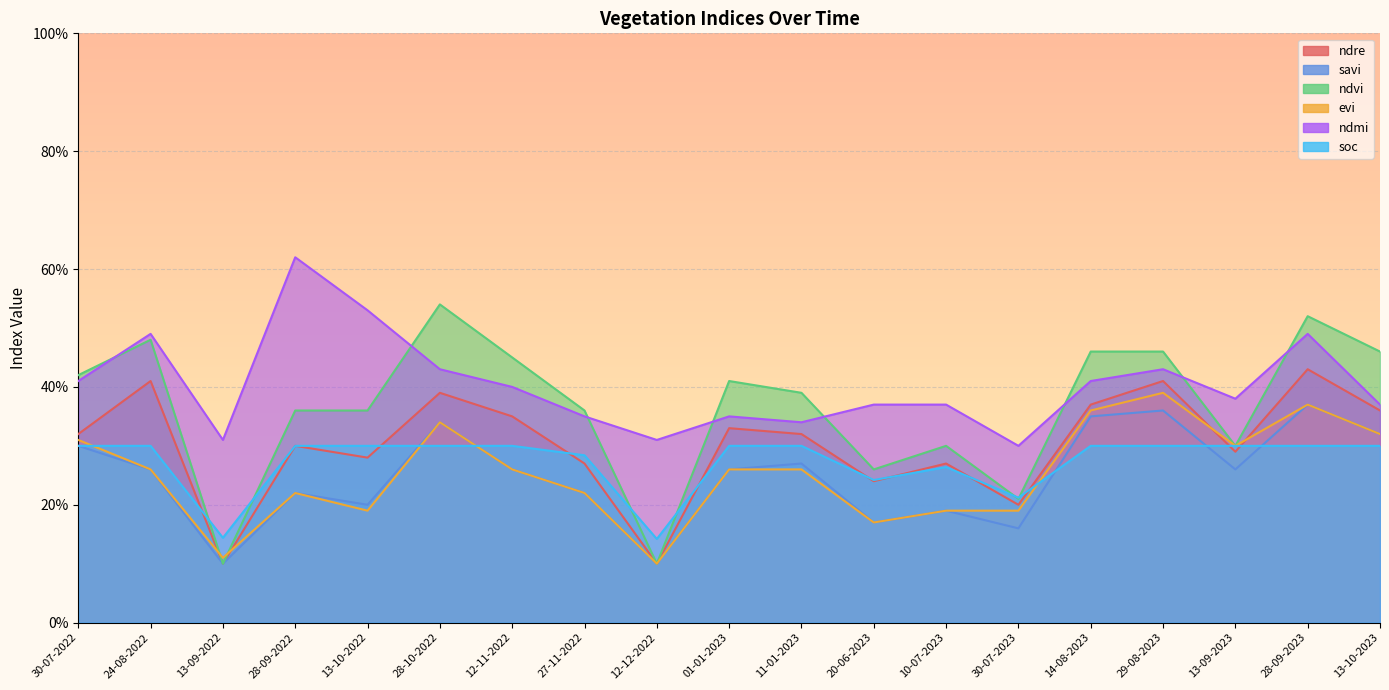

What is the label of the 5th point from the left?

13-10-2022